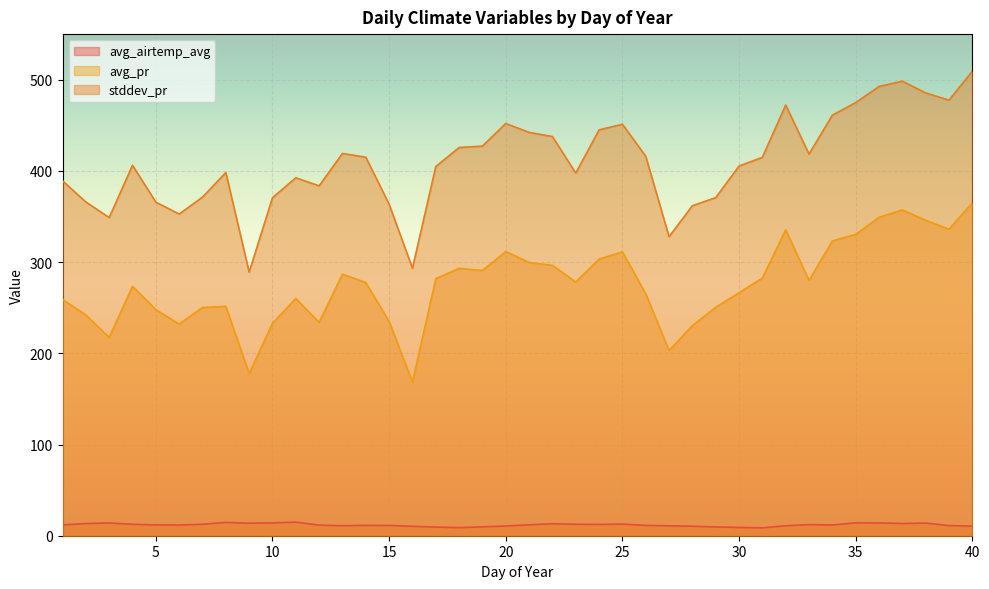

What is the average value of the avg_airtemp_avg series?

11.9